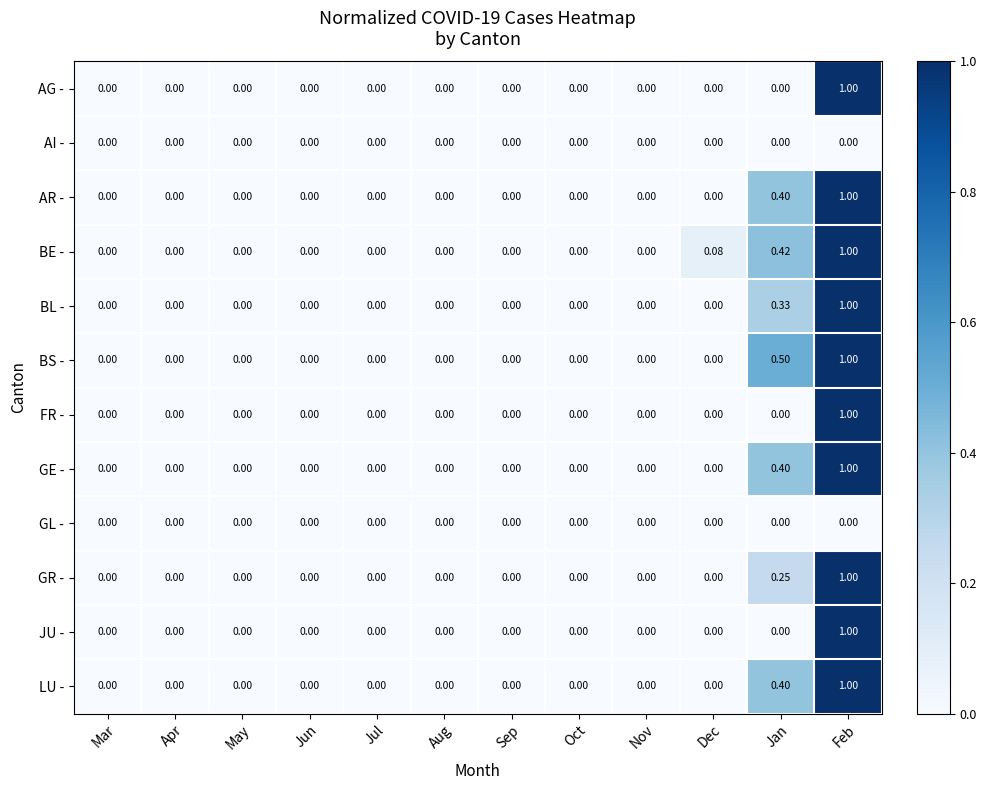

Which label corresponds to the largest value in the chart?

Feb